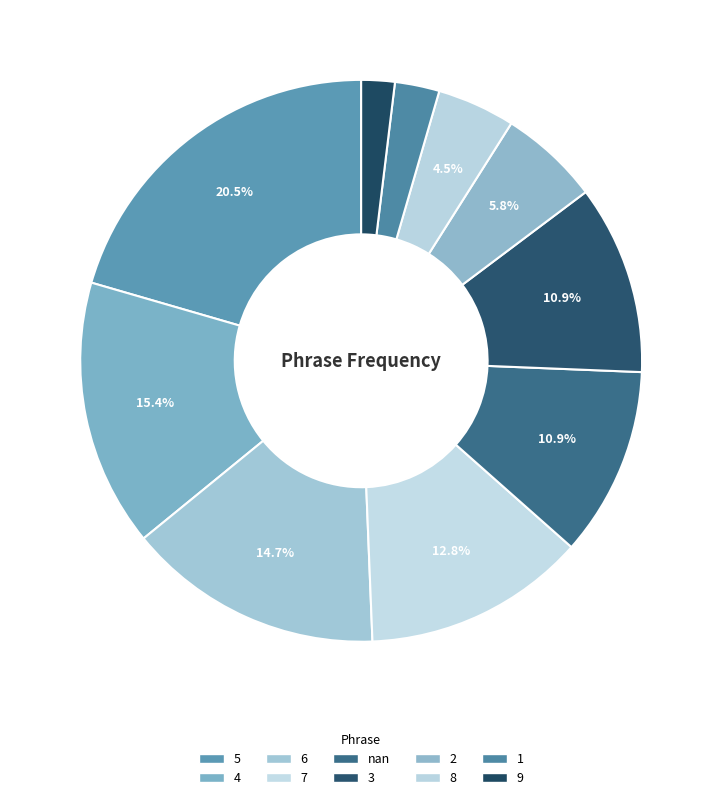

What portion of the pie excludes 1?

97.4%